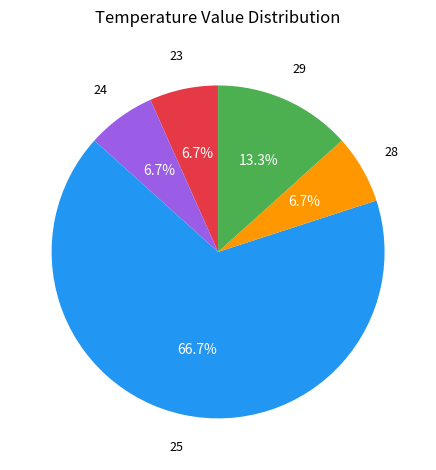

To the nearest percent, what is the difference between the largest and smallest slice percentages?

60%